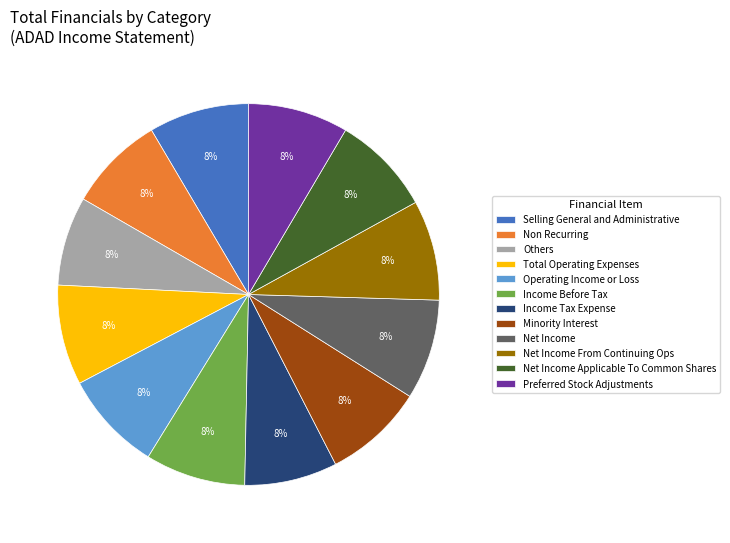

What is the ratio of the value at Net Income Applicable To Common Shares to the value at Non Recurring?

1.0